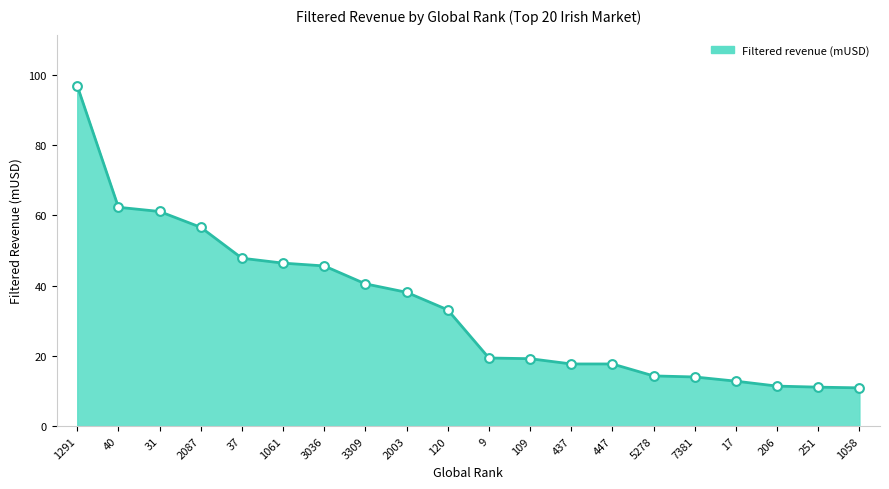

Which has a higher value, 251 or 120?

120